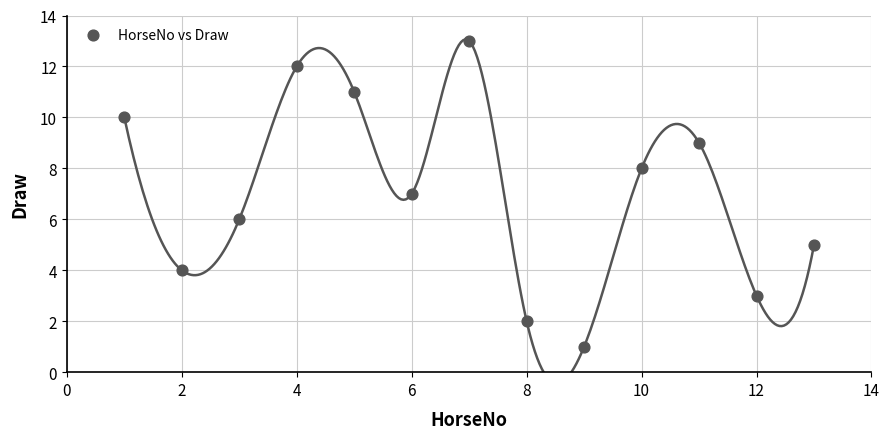

What is the range of X values (max minus min)?

12